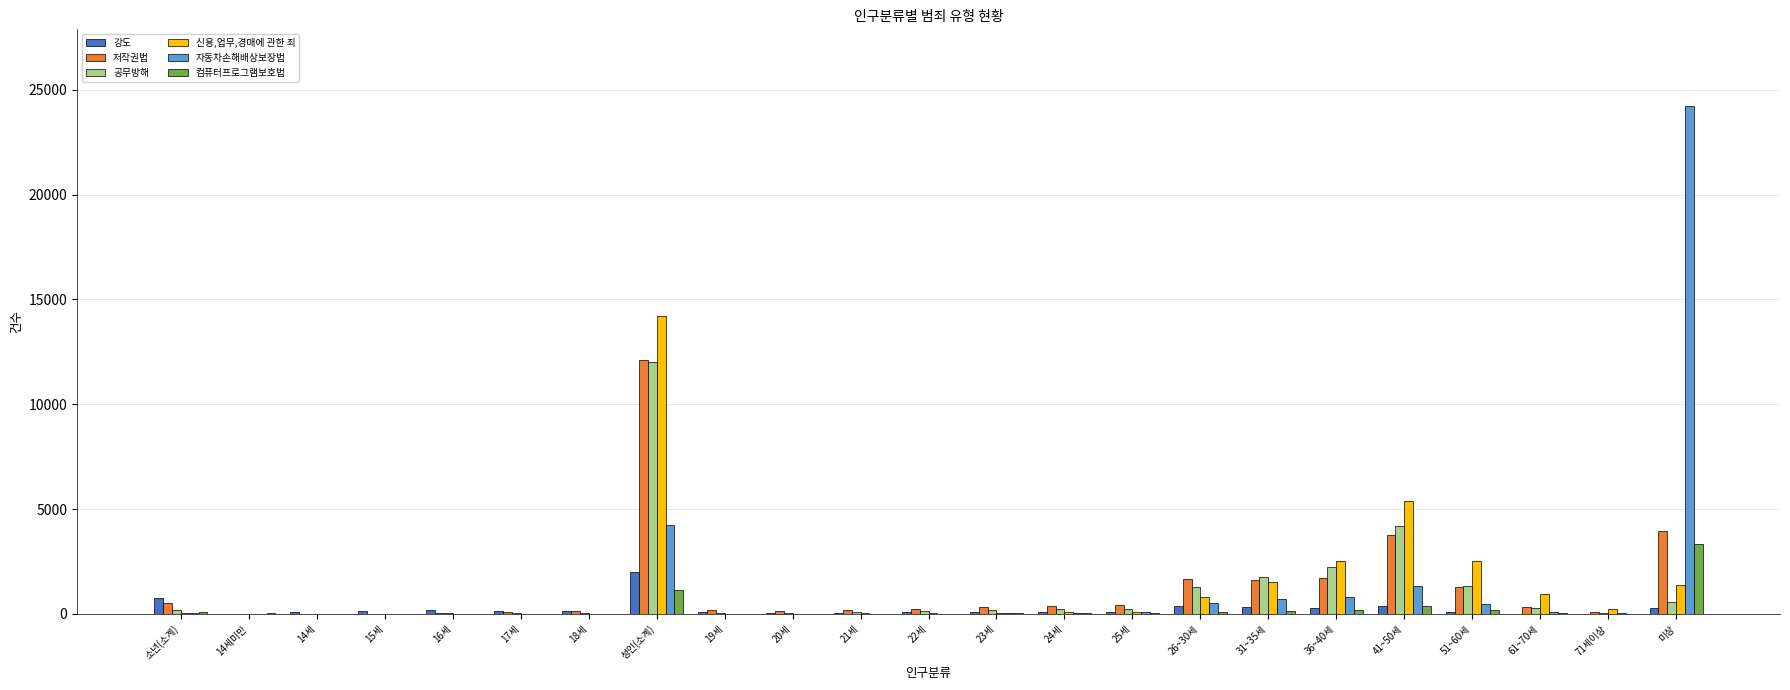

True or false: 강도 has a value of 91 at 19세.

True